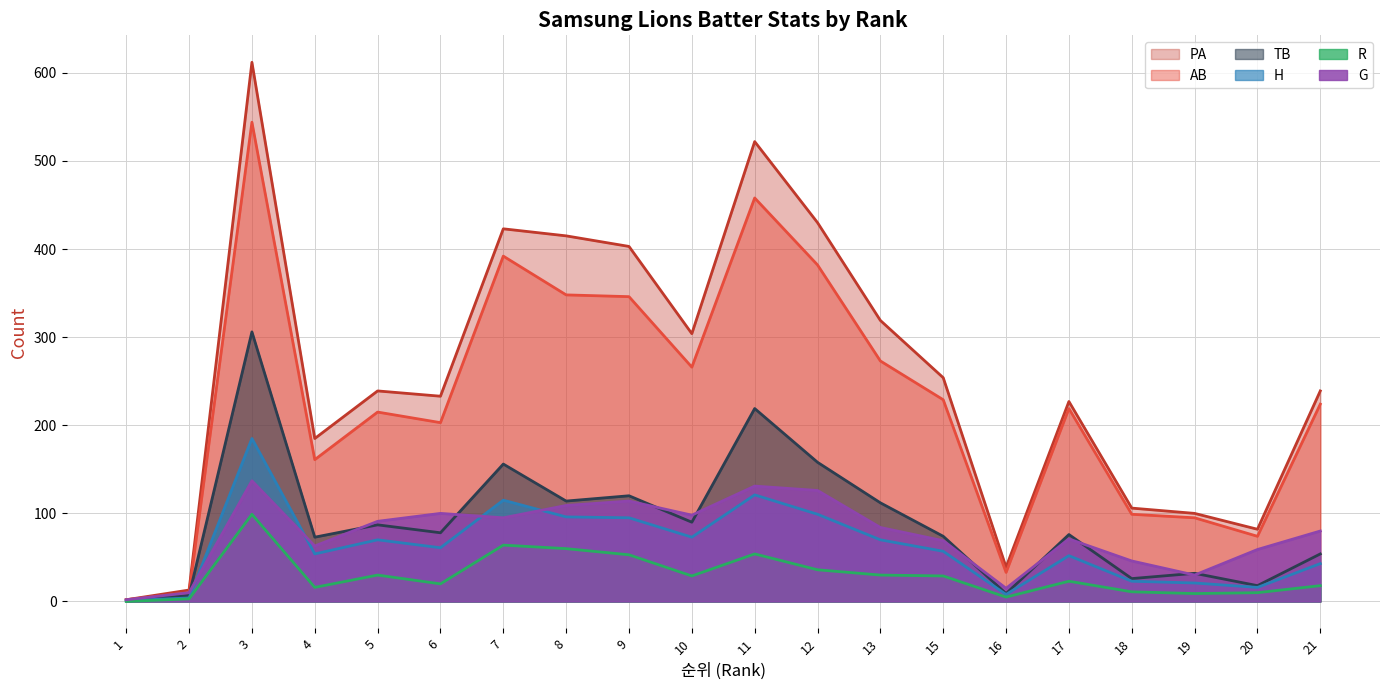

Read the PA value at 4.

185